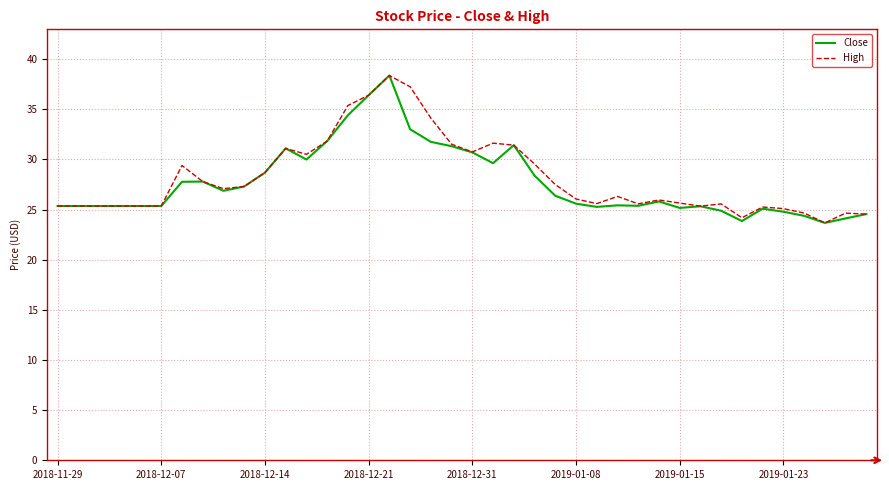

What is the maximum value for High?

38.4